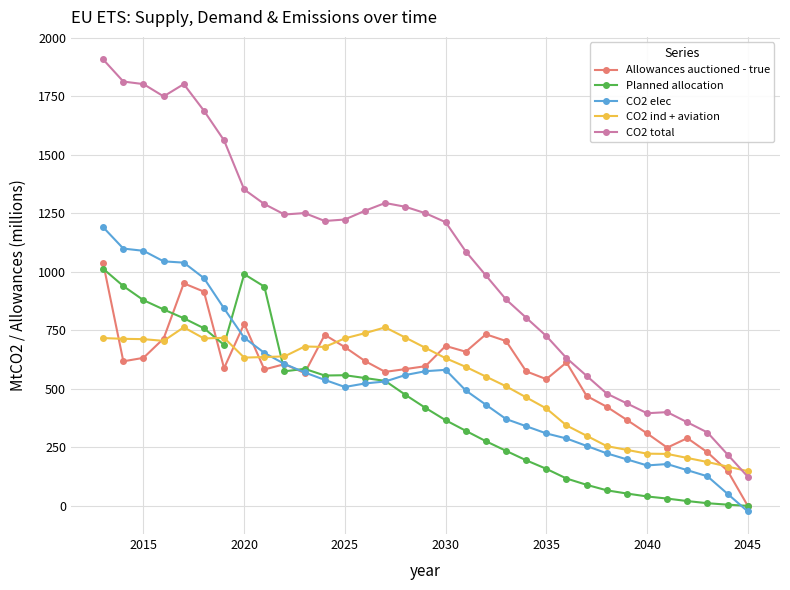

How many lines are shown in the chart?

5